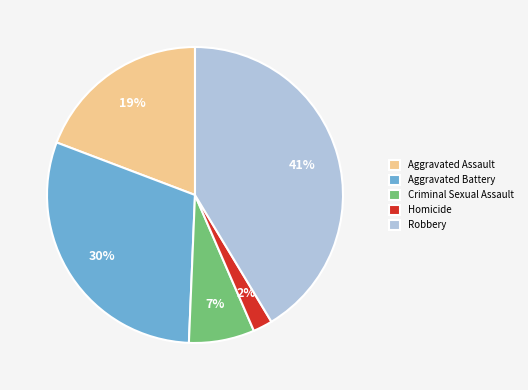

Is Homicide the majority of the pie?

No